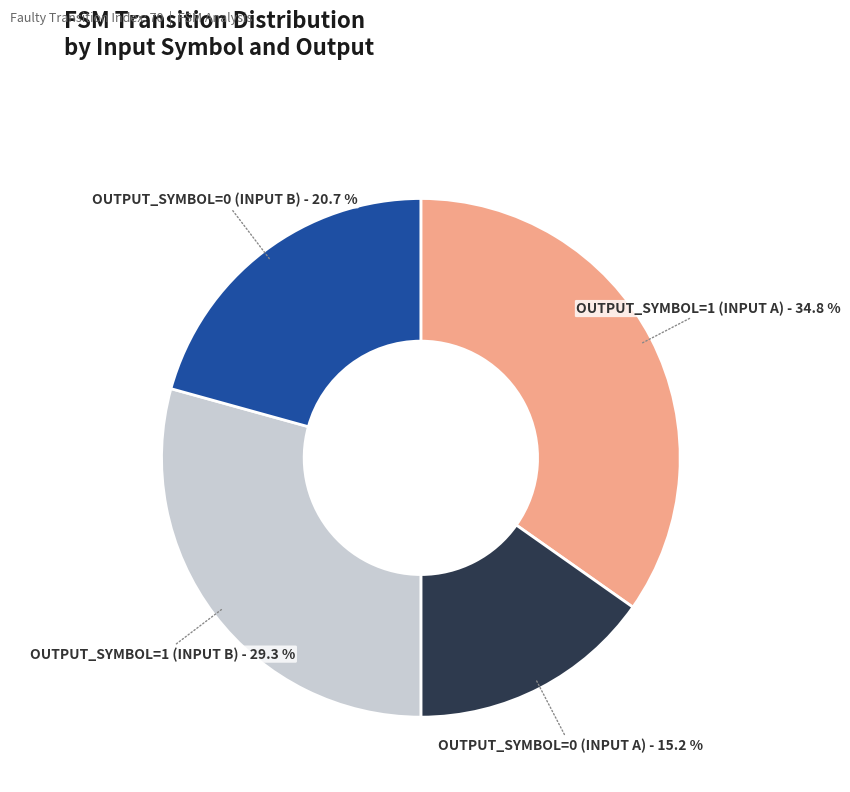

Is there any slice that represents more than half of the pie?

No